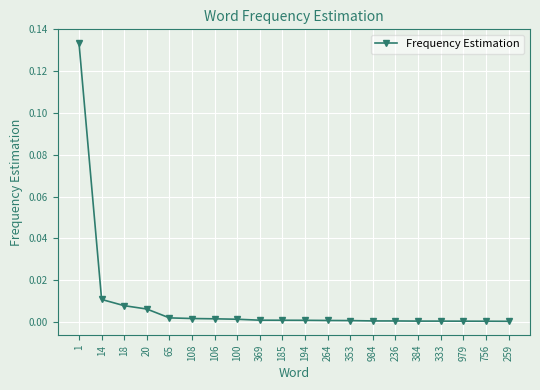

How many lines are shown in the chart?

1